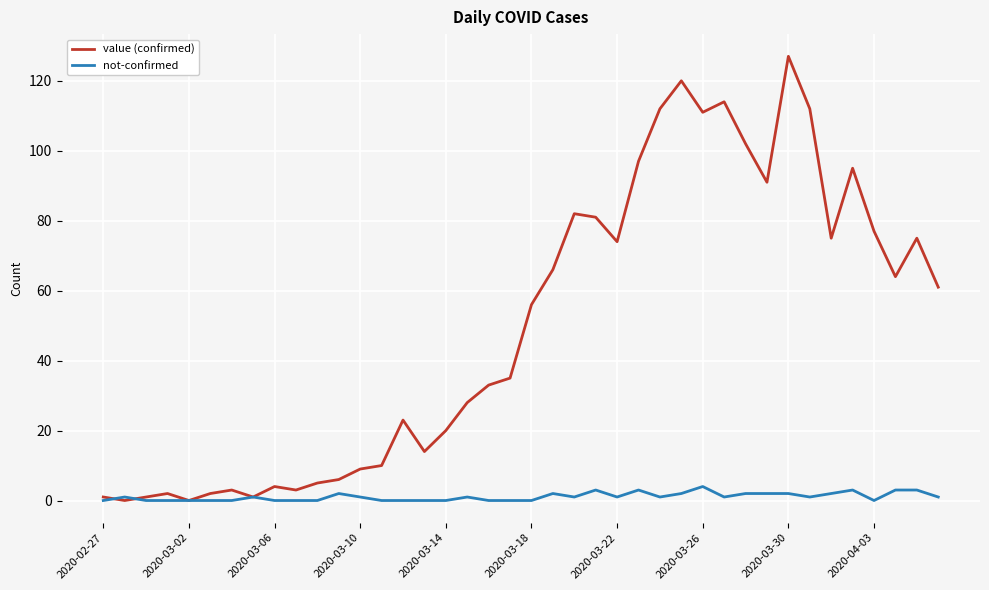

What is the difference between the maximum and minimum values in the value (confirmed) series?

127